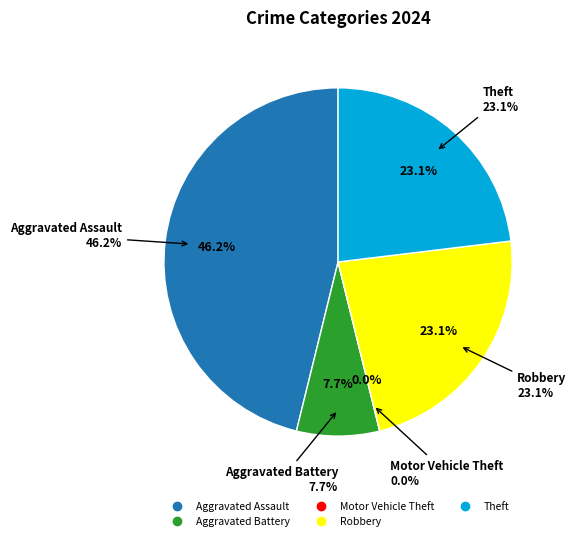

Rank the categories by value from highest to lowest.

Aggravated Assault, Robbery, Theft, Aggravated Battery, Motor Vehicle Theft